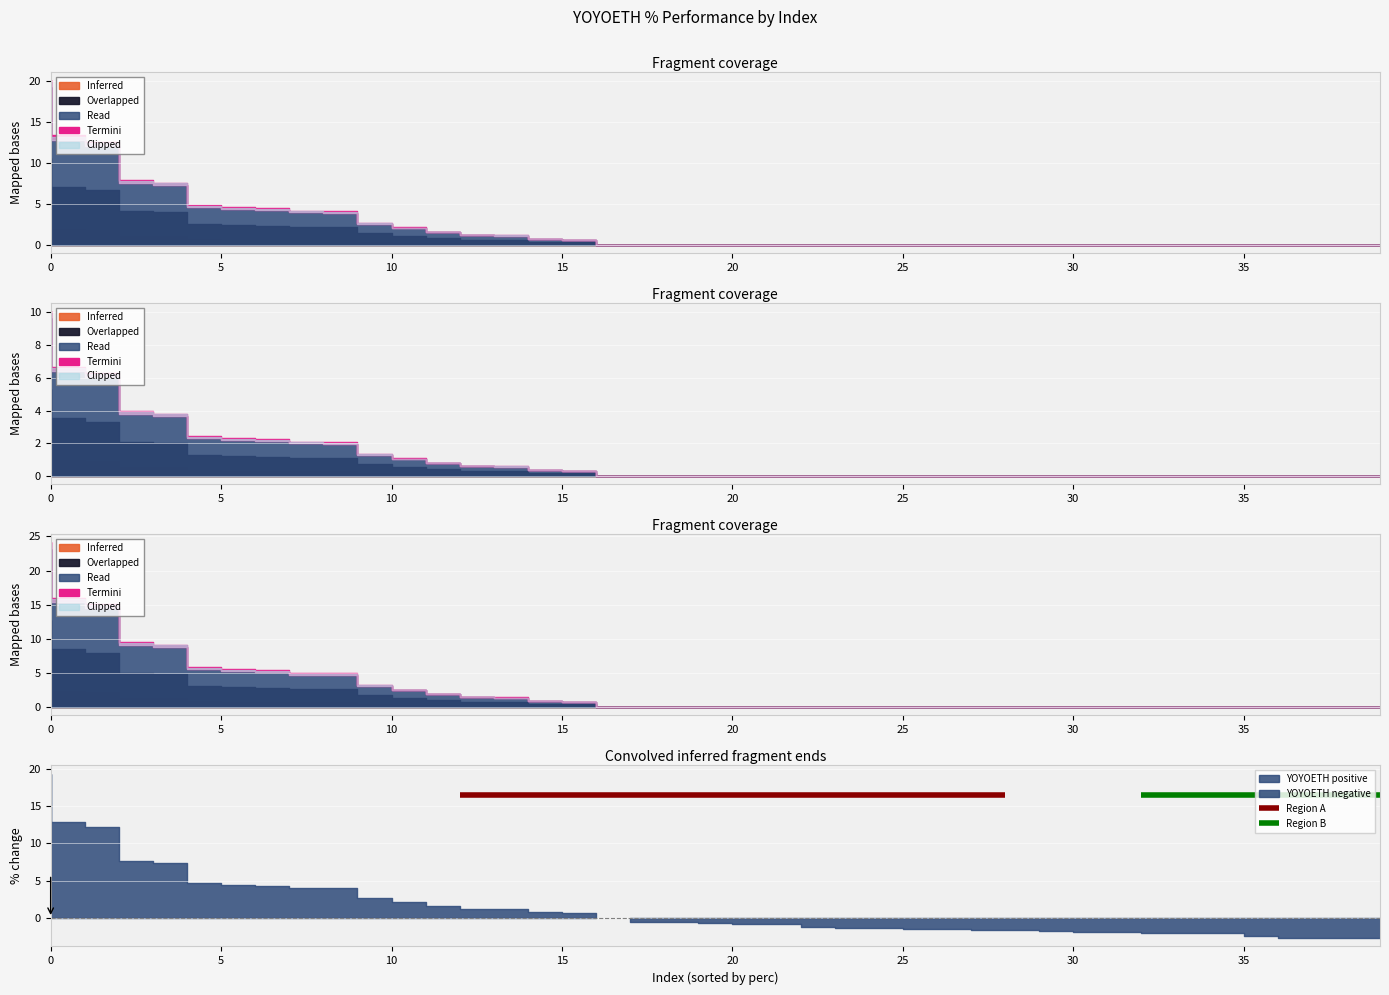

What is the value of the 30th point from the left?

-1.7